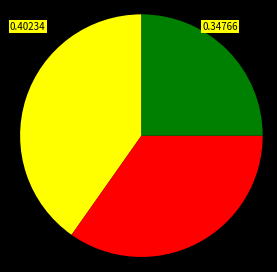

How many slices are in this pie chart?

3